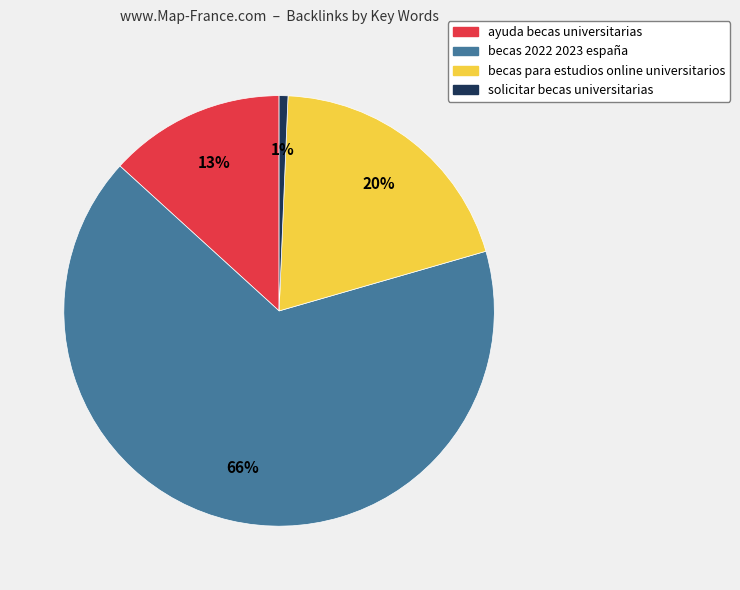

How many slices are in this pie chart?

4